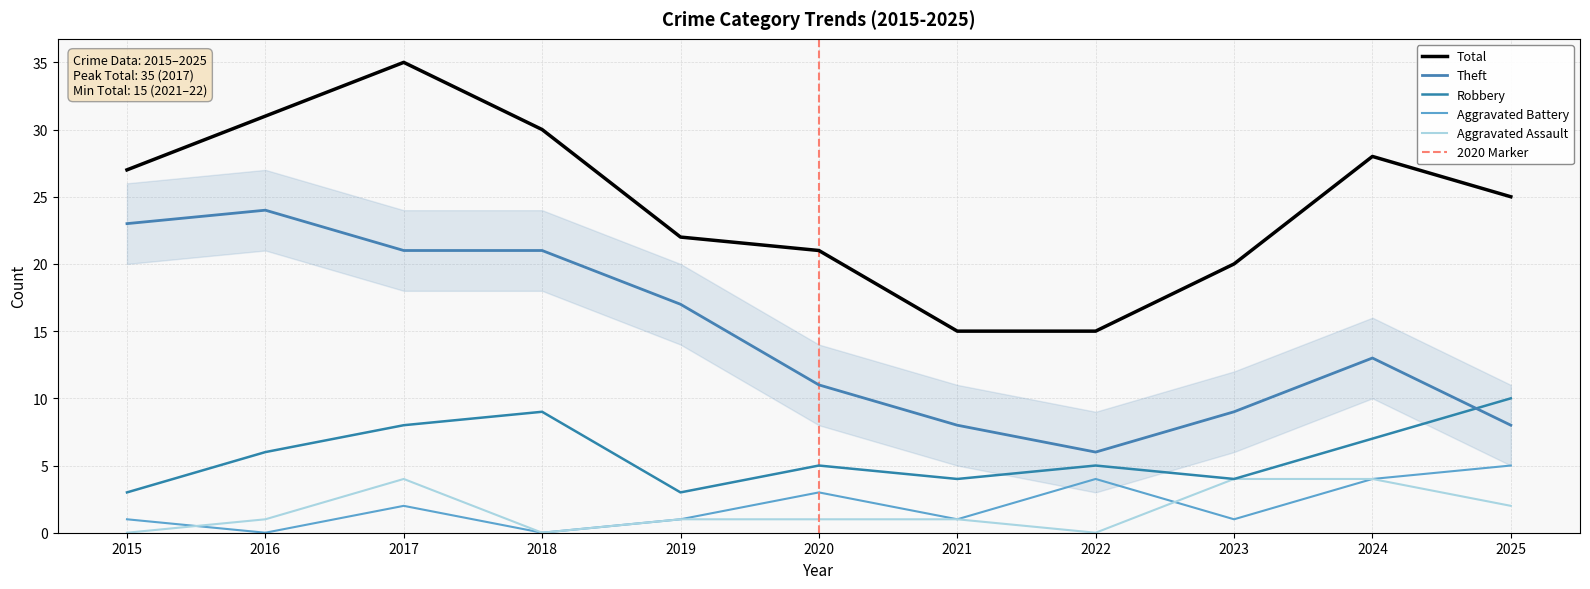

What are all the series names shown in the legend?

Robbery, Theft, Total, Aggravated Assault, Aggravated Battery